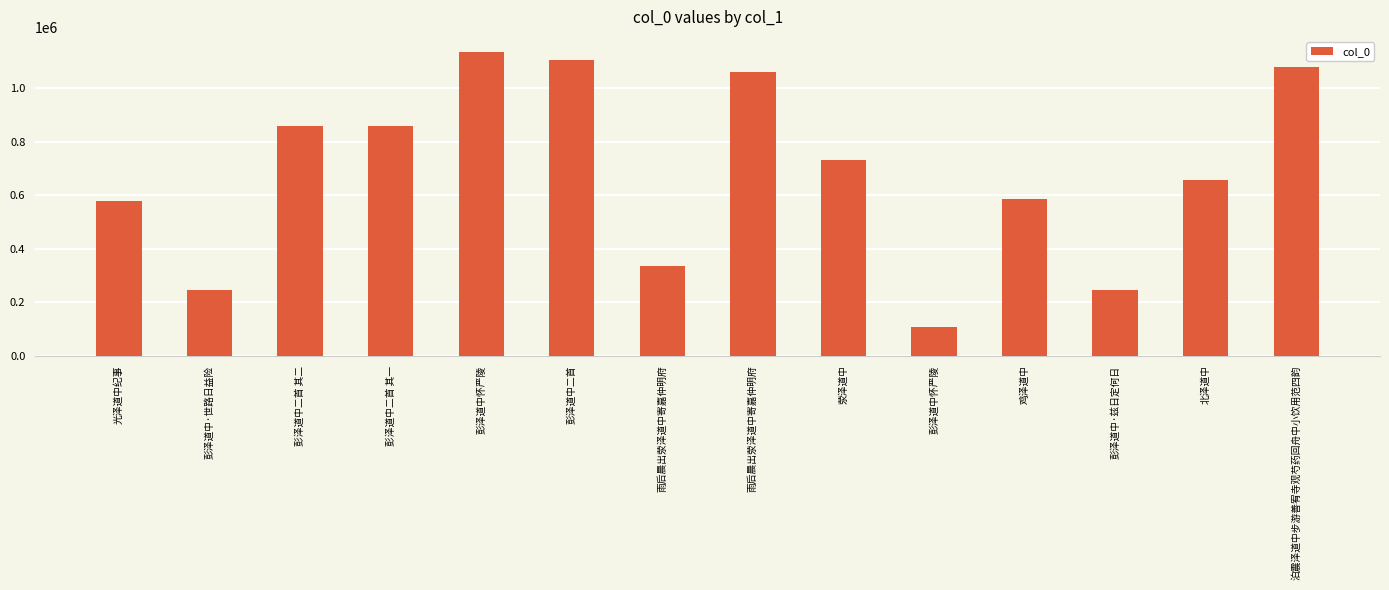

Which has a higher value, 彭泽道中二首 其一 or 光泽道中纪事?

彭泽道中二首 其一